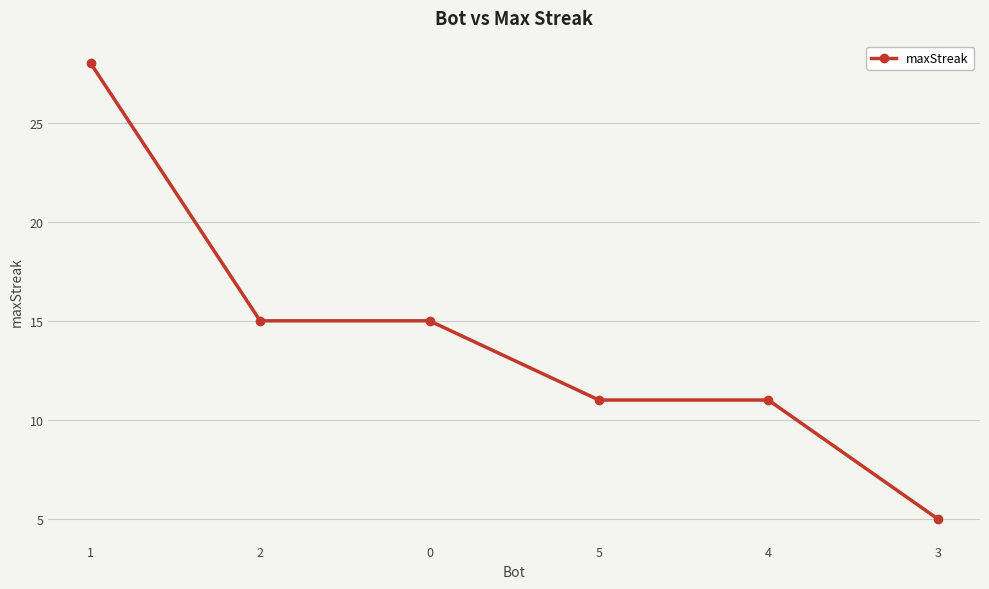

What is the sum of all values?

85